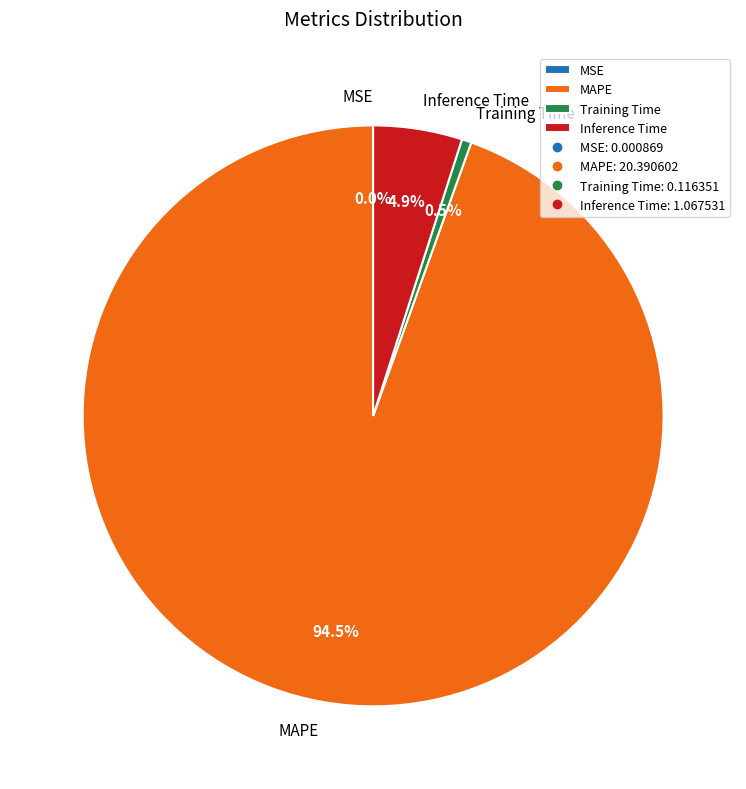

How much of the chart is everything except Training Time?

99.5%